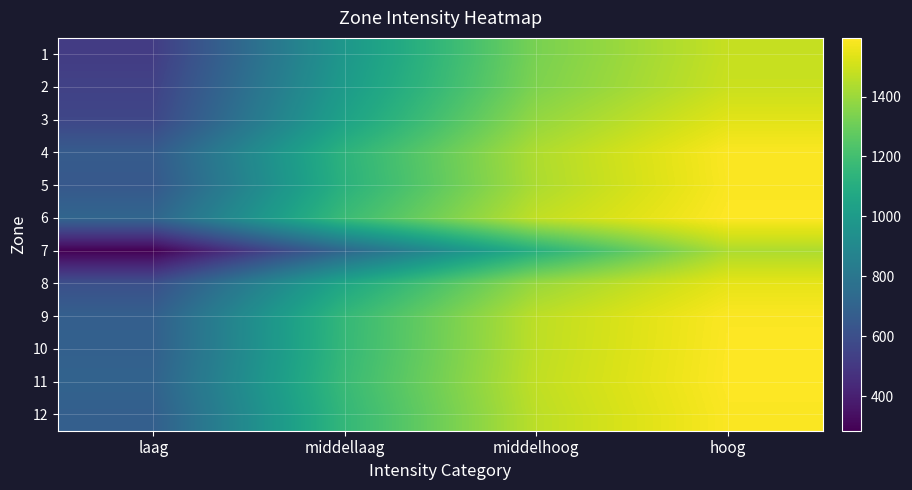

Rank the series by their maximum value, from lowest to highest.

7, 1, 2, 3, 8, 5, 12, 4, 9, 10, 11, 6